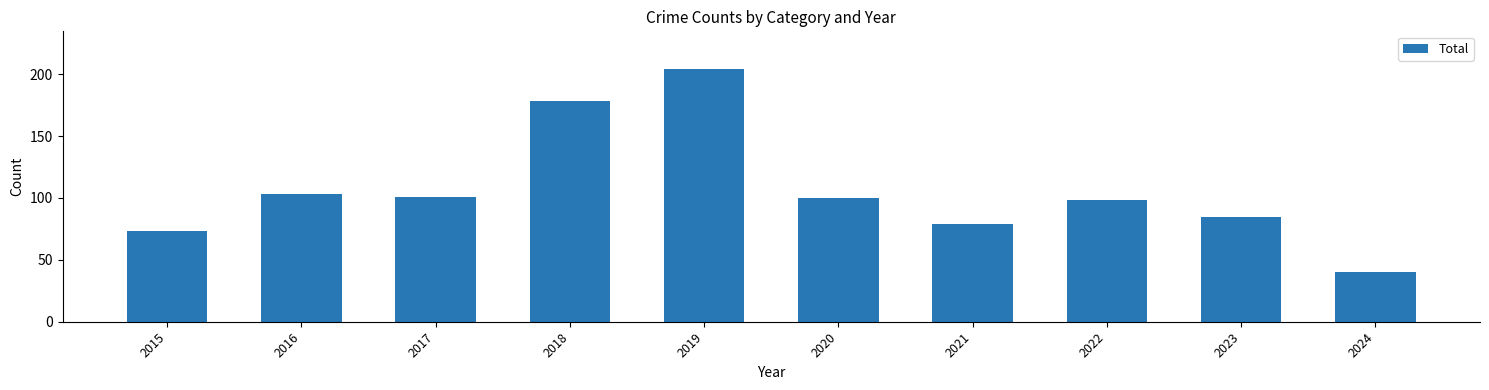

Which category has the lowest value across all series?

2024